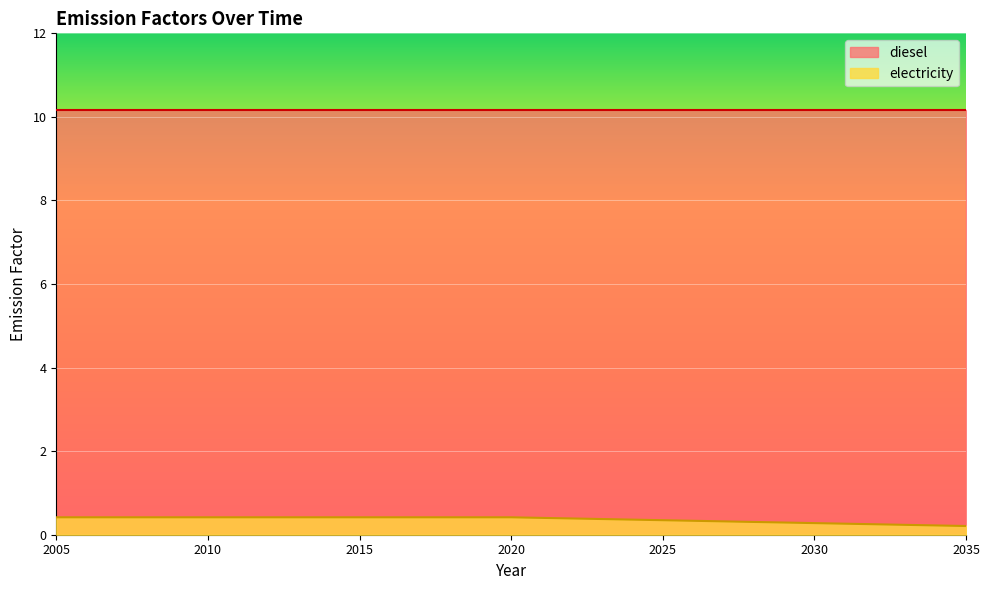

What is the average value?

0.4